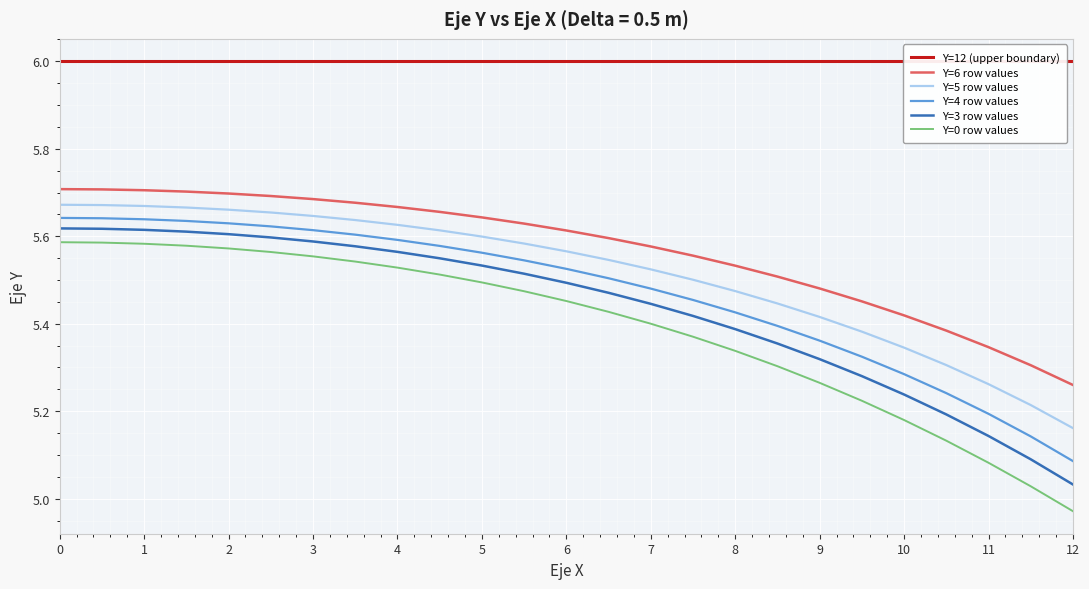

The value of Y=6 row values at 12 is 6.9. True or false?

False